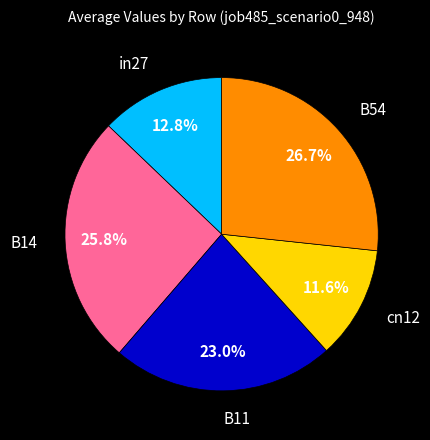

Does any single category account for the majority?

No